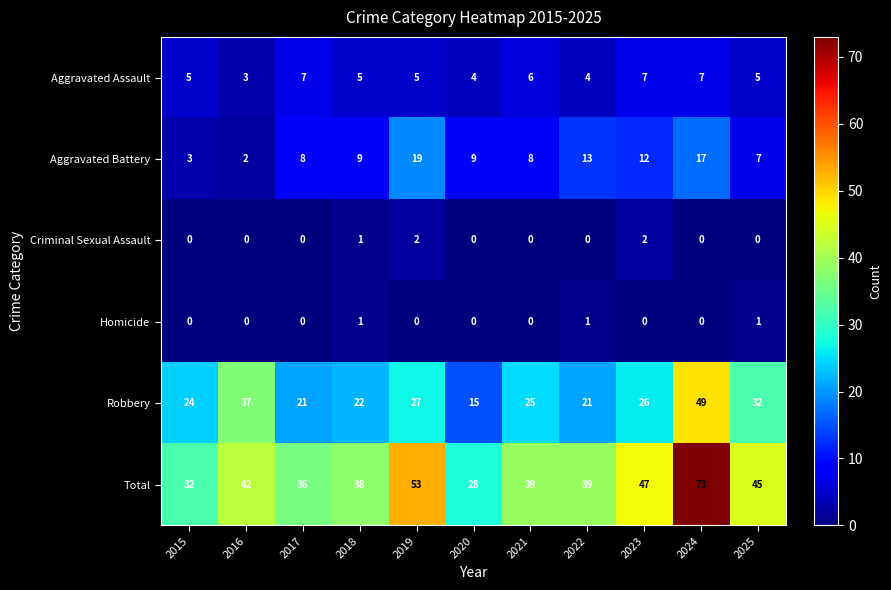

Which series has the largest total across all categories?

Total